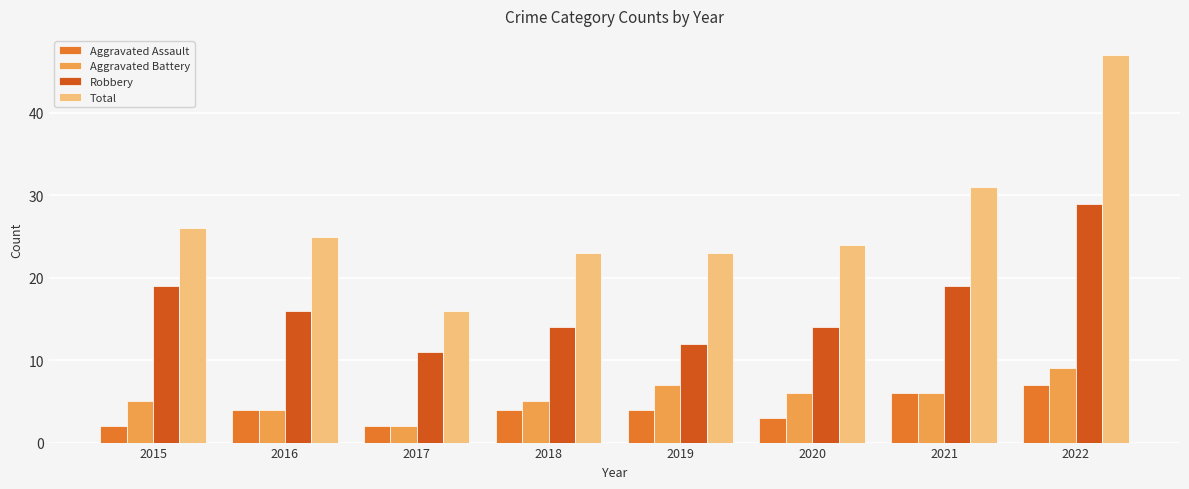

Reading right to left, what are all the values shown in this chart?

Aggravated Assault: 2022=7	2021=6	2020=3	2019=4	2018=4	2017=2	2016=4	2015=2
Aggravated Battery: 2022=9	2021=6	2020=6	2019=7	2018=5	2017=2	2016=4	2015=5
Robbery: 2022=29	2021=19	2020=14	2019=12	2018=14	2017=11	2016=16	2015=19
Total: 2022=47	2021=31	2020=24	2019=23	2018=23	2017=16	2016=25	2015=26